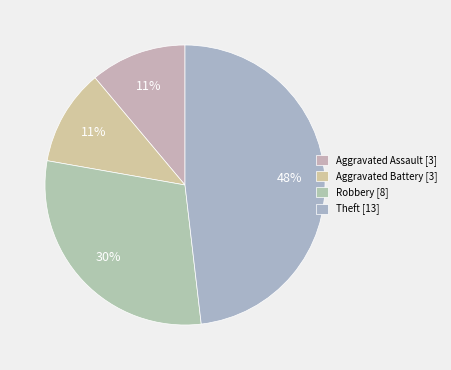

Combined, do Aggravated Assault and Aggravated Battery account for over 50%?

No